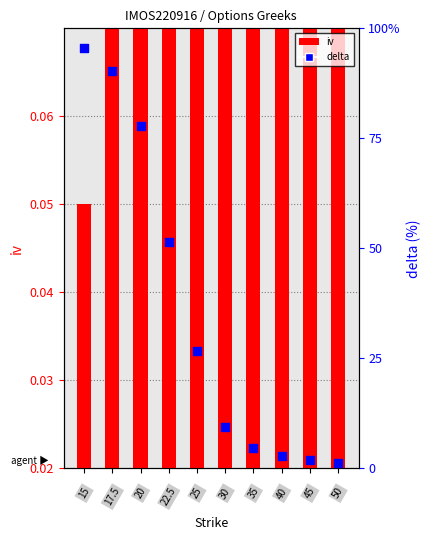

Which series reaches the maximum Y coordinate?

delta